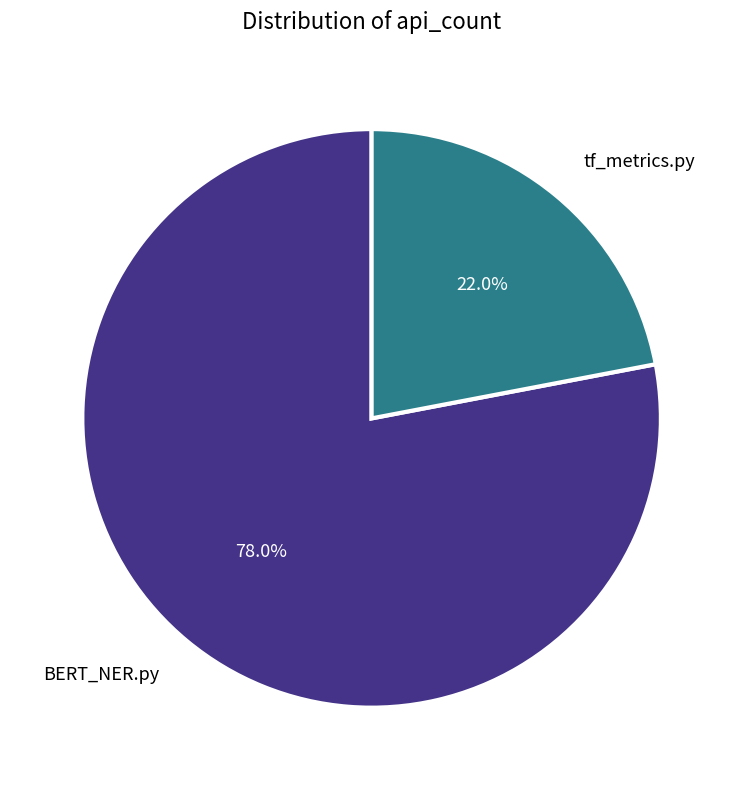

Is there a majority slice in this chart?

Yes